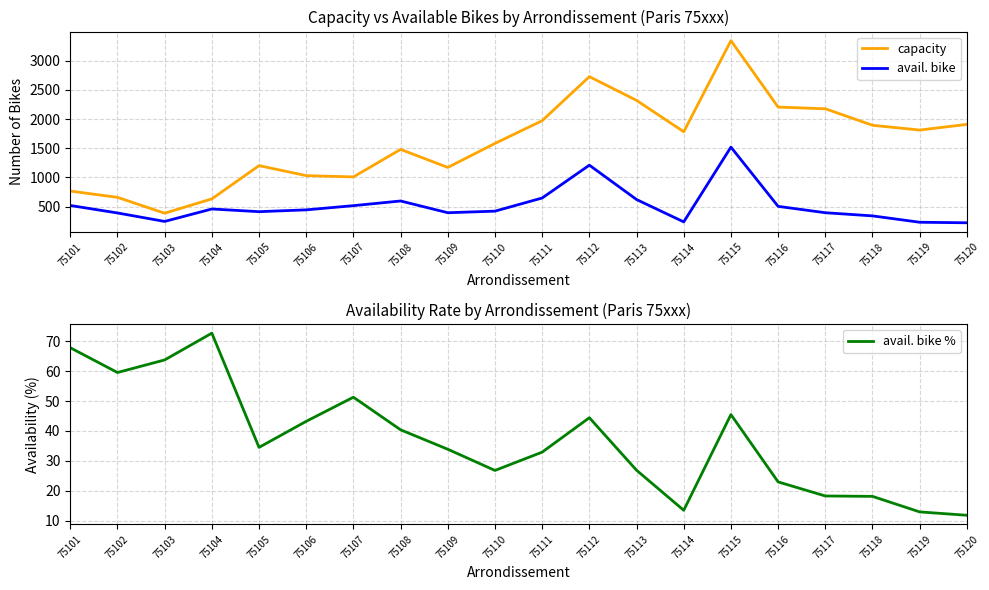

Which category has the highest value in the avail. bike series?

75115